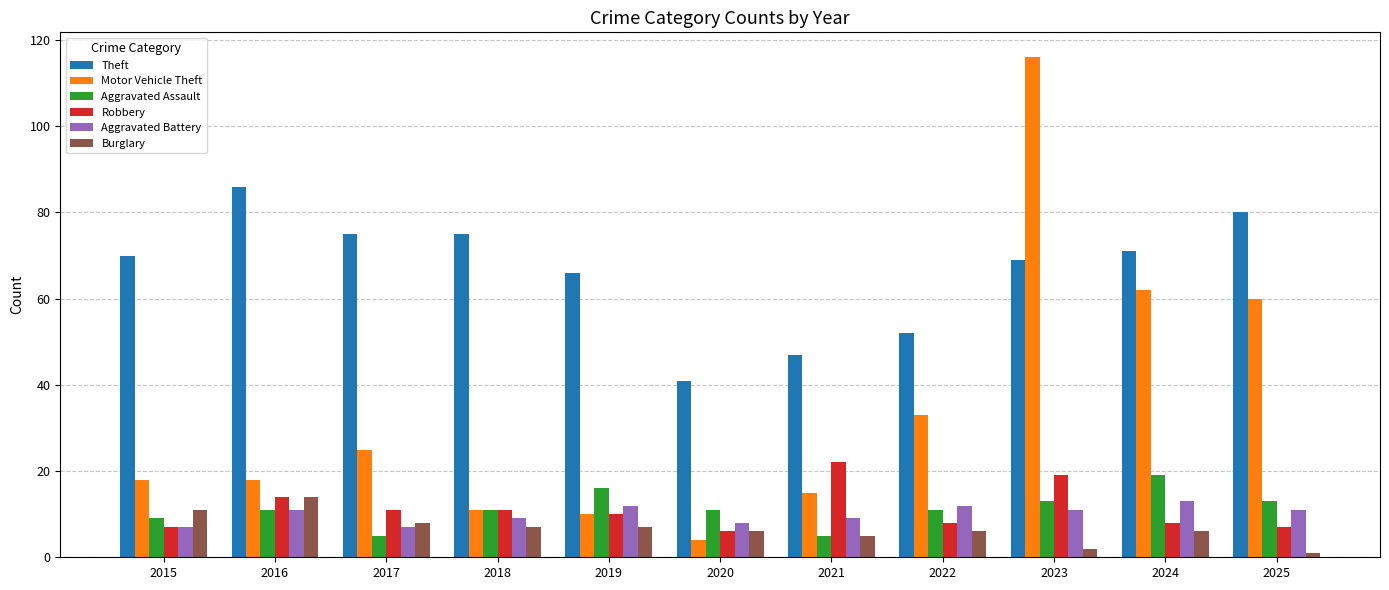

What is the approximate value of Robbery at 2019?

10